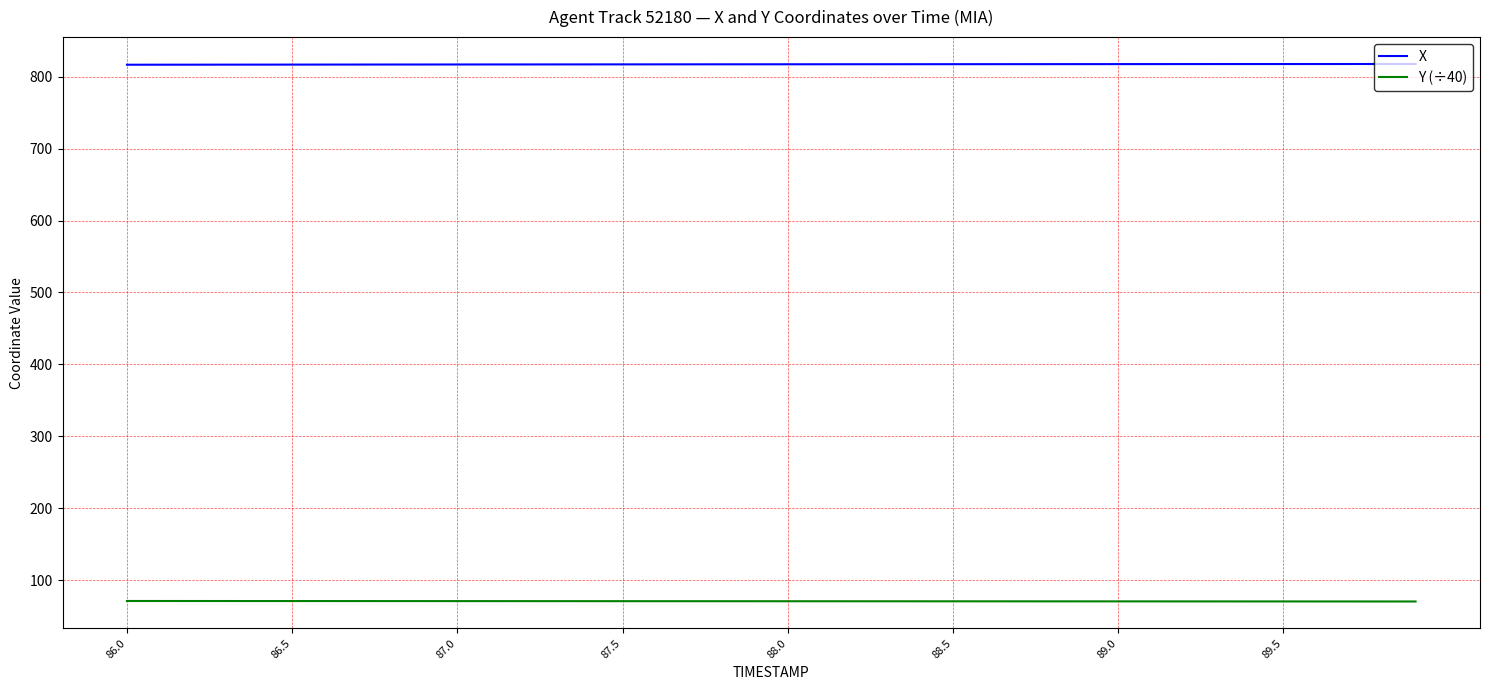

True or false: X and Y (÷40) intersect in this chart.

False